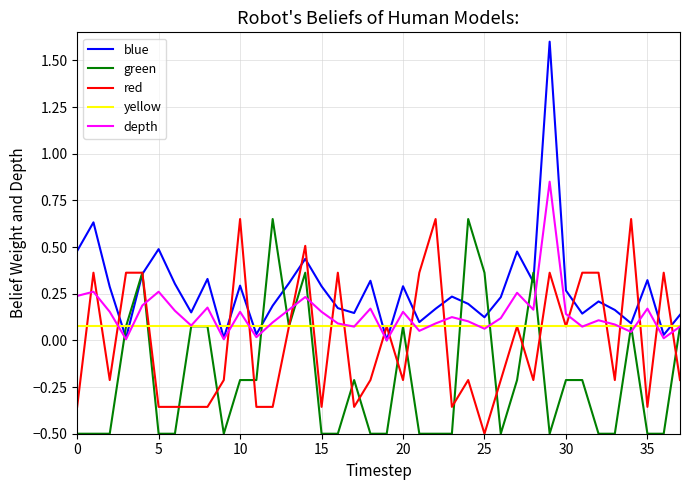

Which series has the largest range (max minus min)?

blue